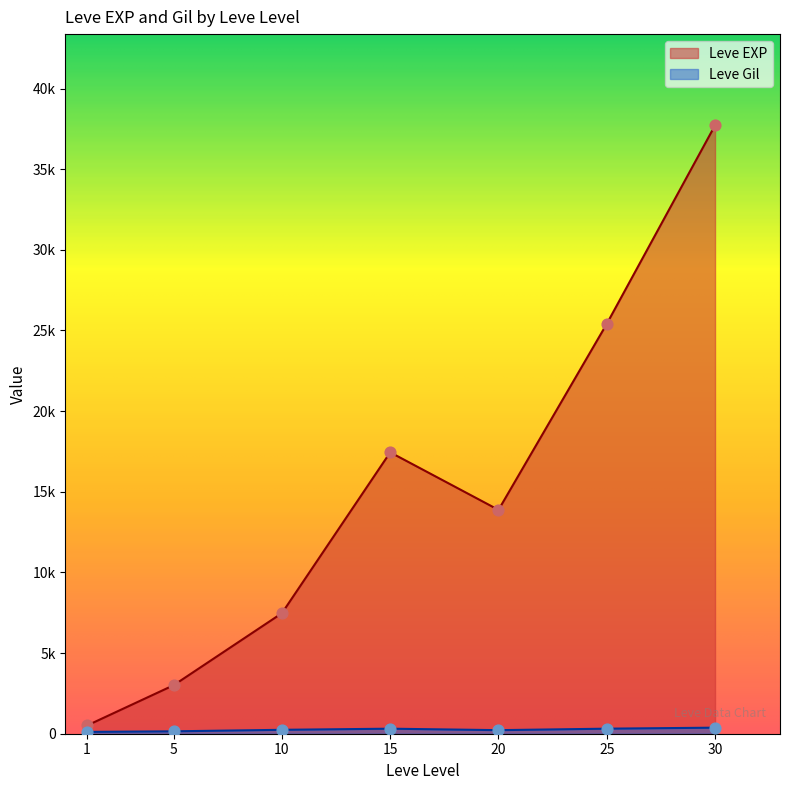

At which category is the sum across all series the highest?

30